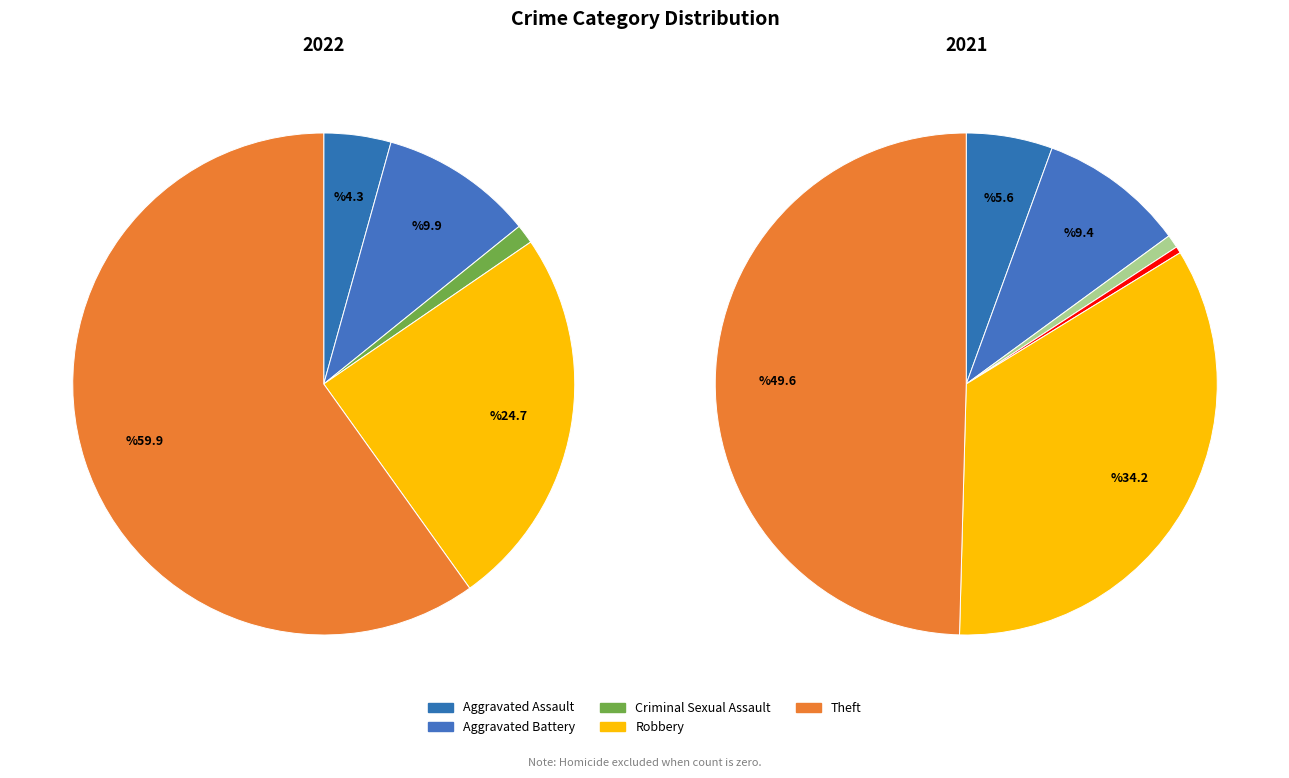

How many slices are in this pie chart?

6